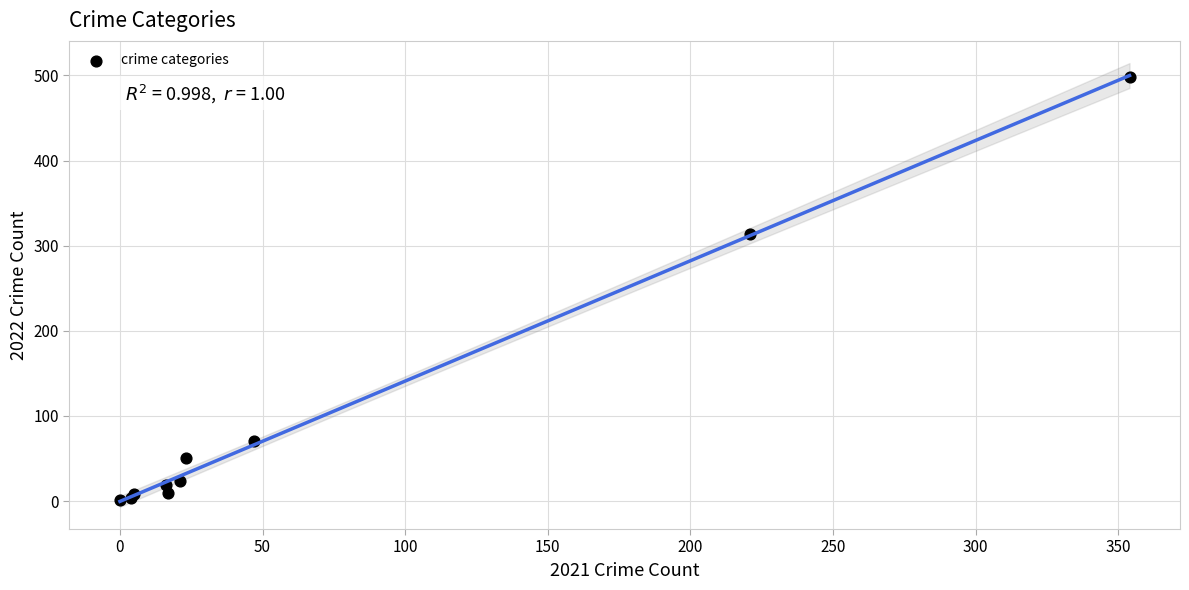

What Y value in the scatter plot is closest to 249?

314